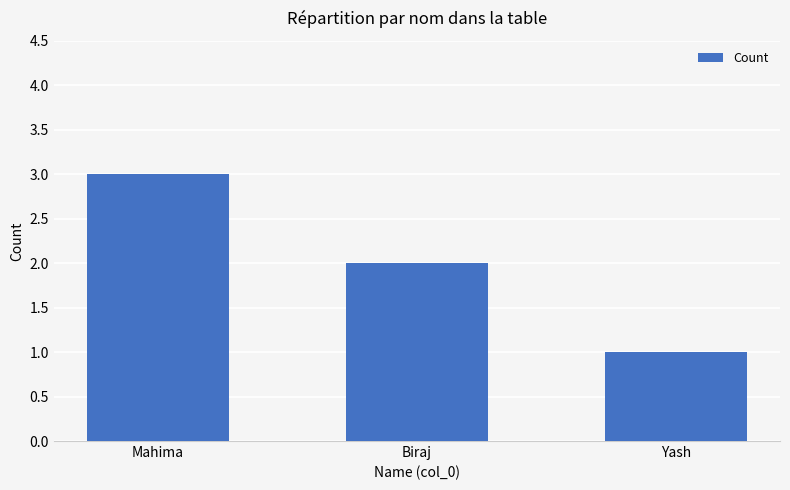

What is the maximum value shown in the chart?

3